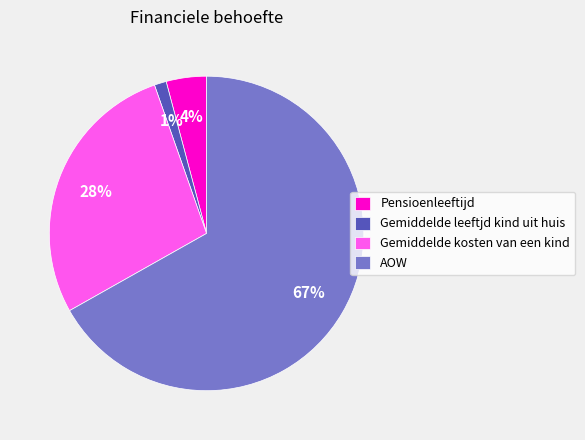

What is the smallest slice in the pie chart?

Gemiddelde leeftjd kind uit huis